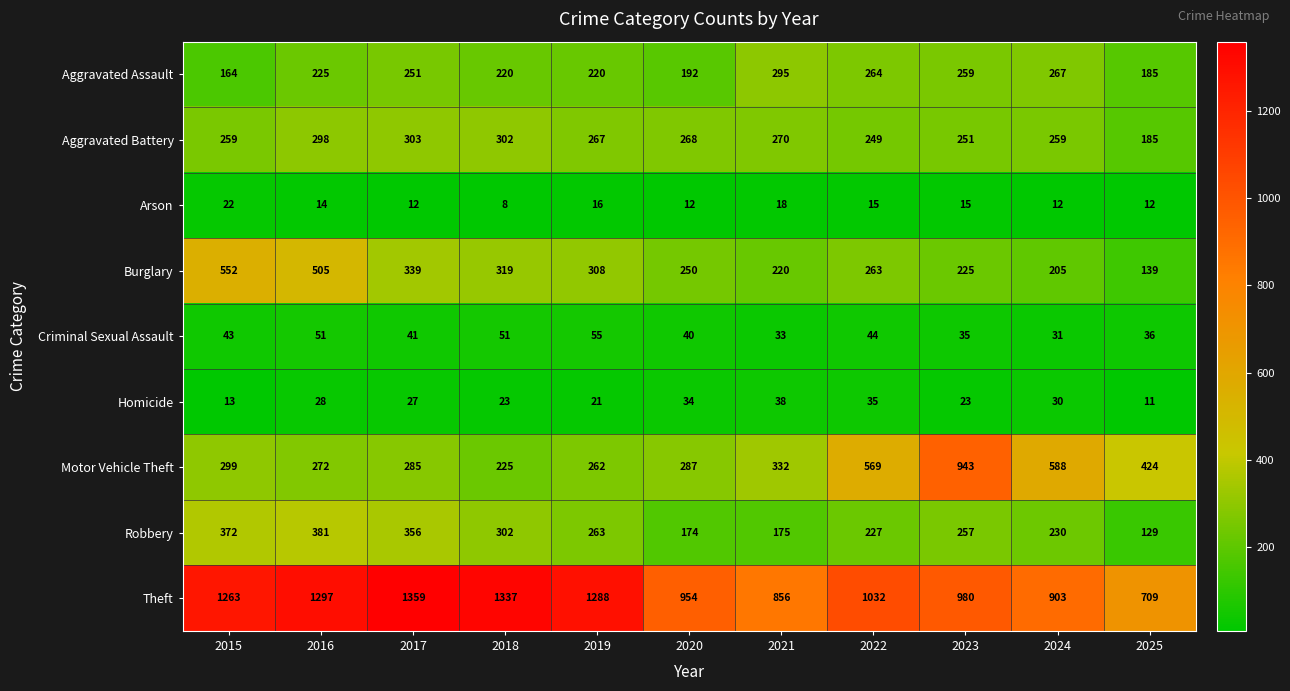

Count the number of categories in the chart.

11